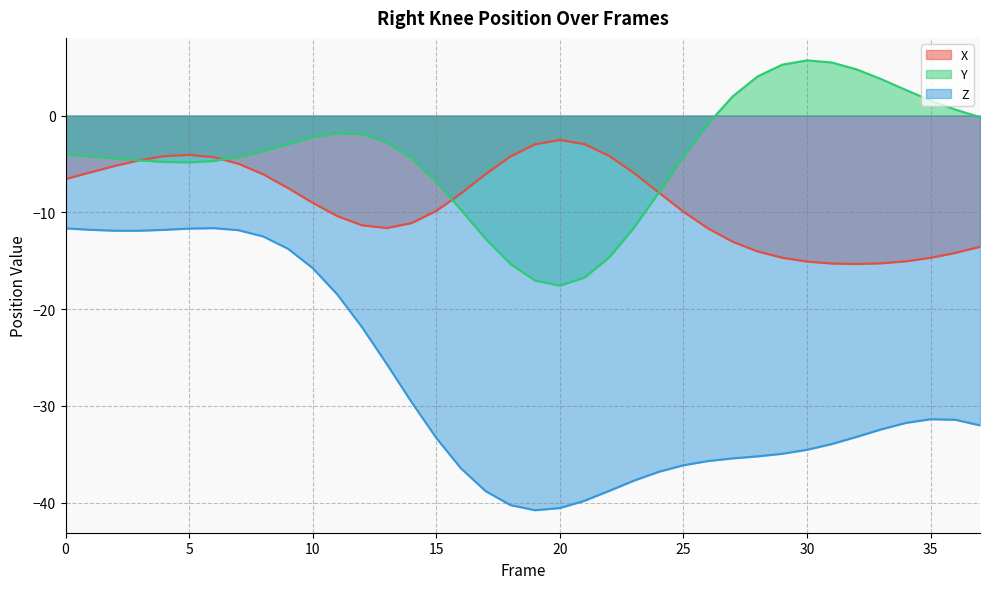

What is the greatest value displayed?

5.7